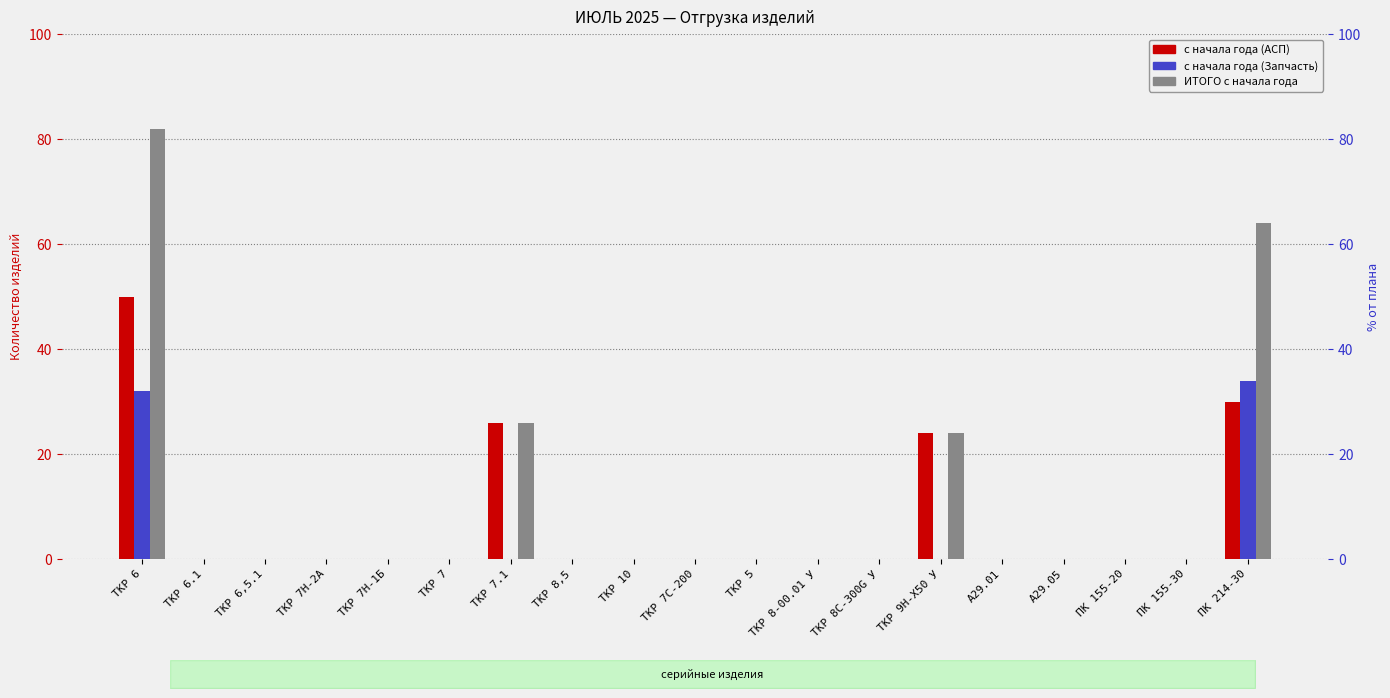

Reading left to right, transcribe all the data shown in this chart.

с начала года (АСП): 50	0	0	0	0	0	26	0	0	0	0	0	0	24	0	0	0	0	30
с начала года (Запчасть): 32	0	0	0	0	0	0	0	0	0	0	0	0	0	0	0	0	0	34
ИТОГО с начала года: 82	0	0	0	0	0	26	0	0	0	0	0	0	24	0	0	0	0	64